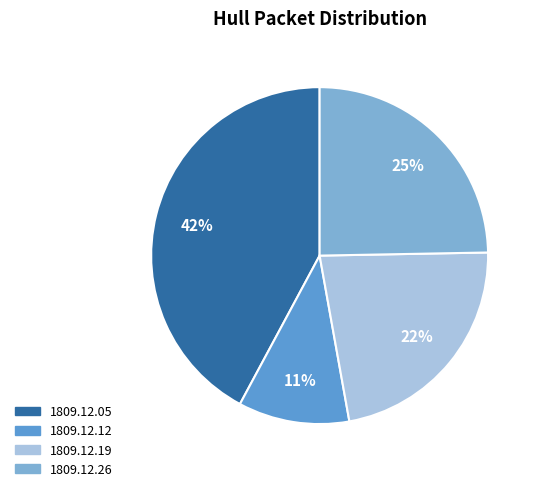

How many slices are in this pie chart?

4